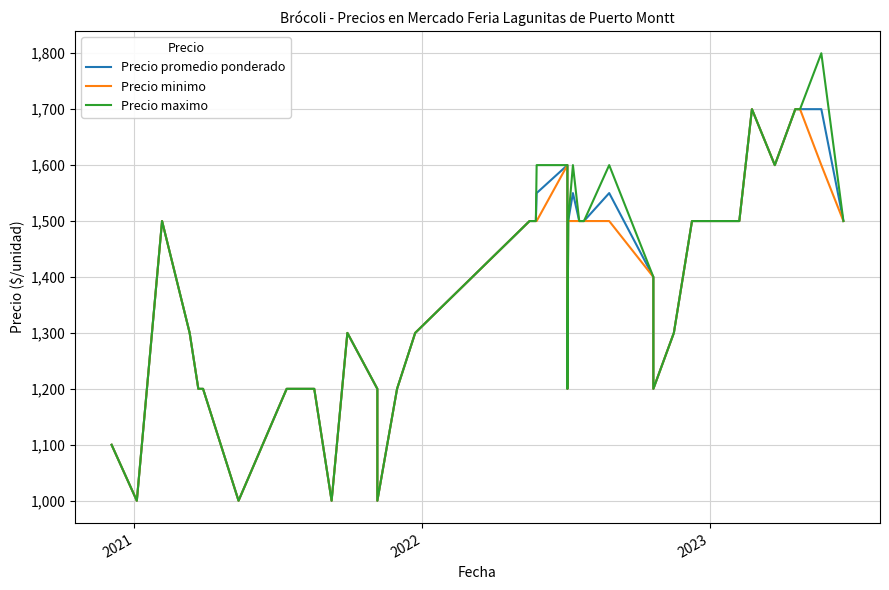

How many data points in Precio maximo are less than 1500?

19